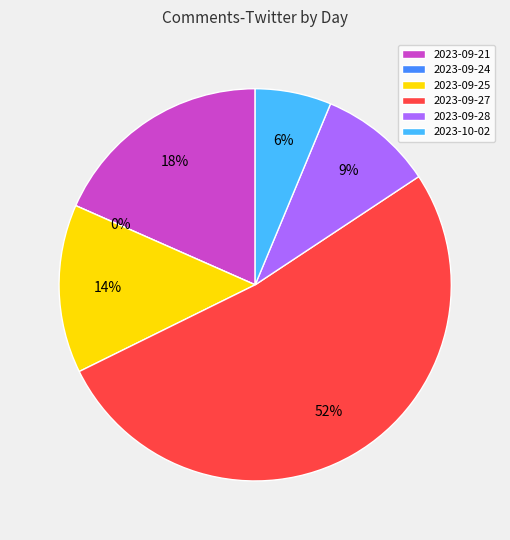

What is the total percentage of 2023-10-02 and 2023-09-24?

6.3%